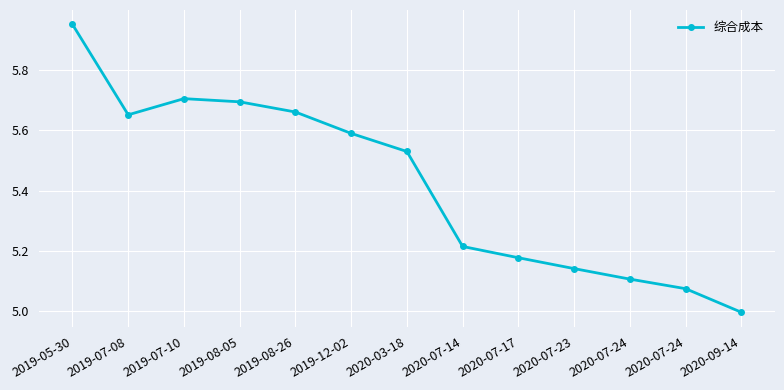

What is the label of the 2nd point from the left?

2019-07-08